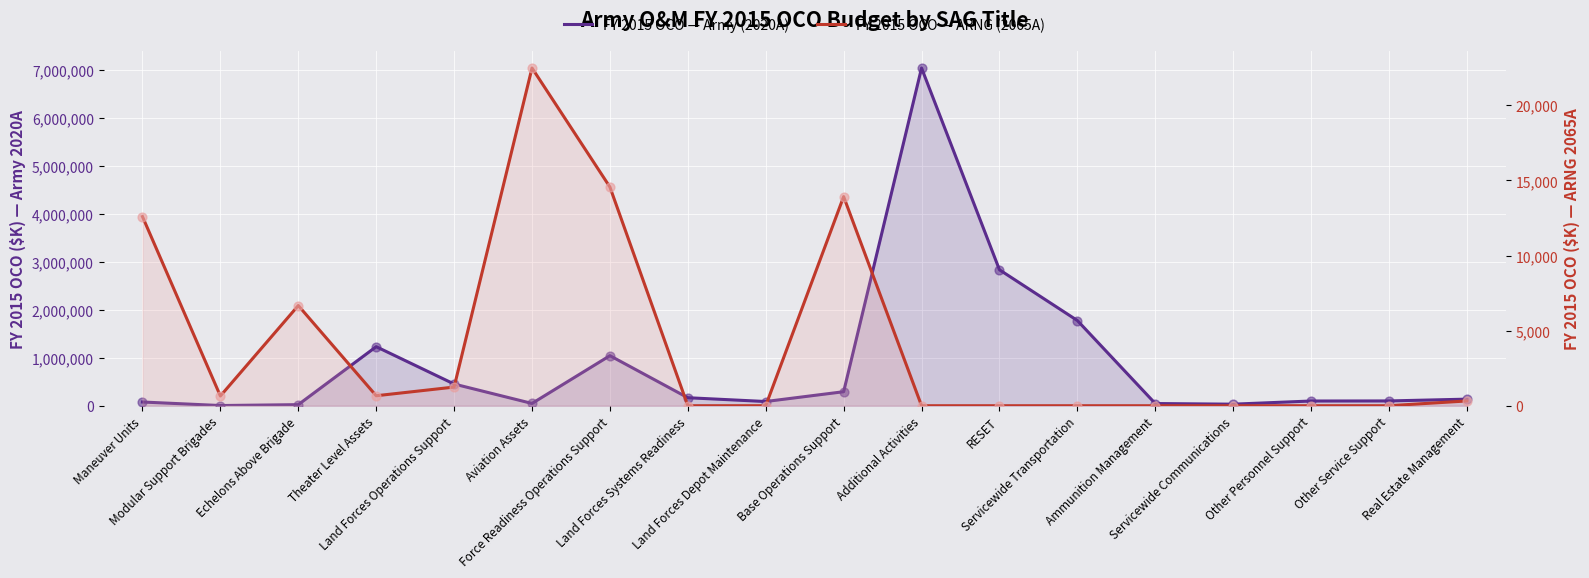

Which series reaches the maximum Y coordinate?

FY 2015 OCO — Army (2020A)